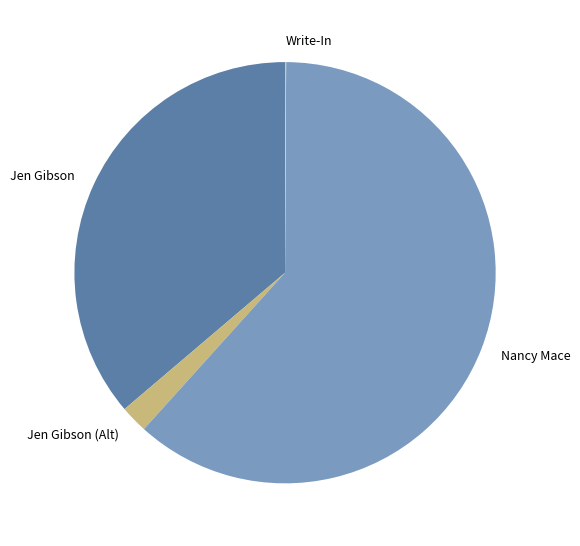

Which slice is the largest?

Nancy Mace